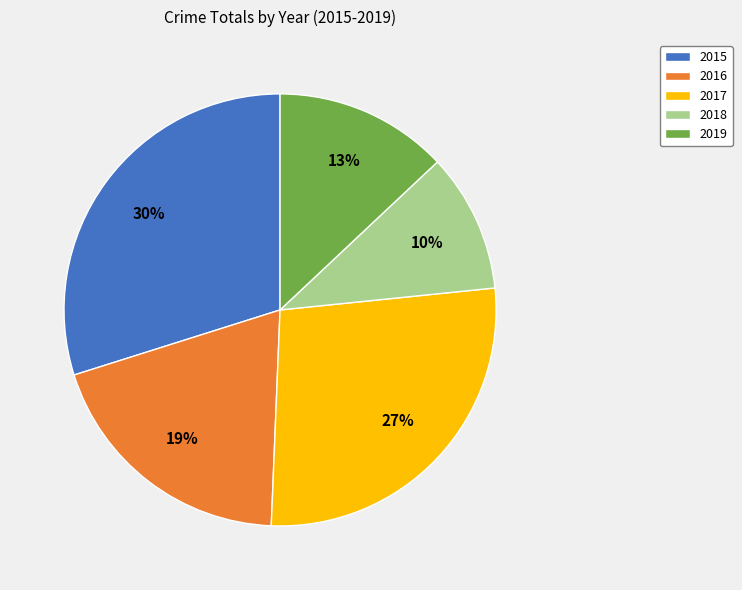

To the nearest percent, what is the difference between the 2018 and 2017 slice percentages?

17%